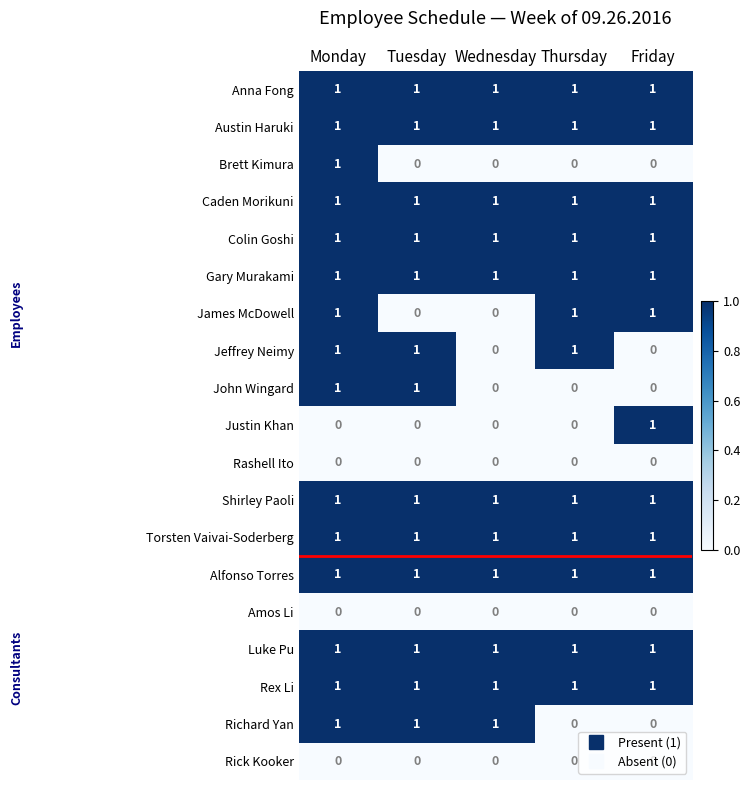

What is the total value across all series at Tuesday?

13